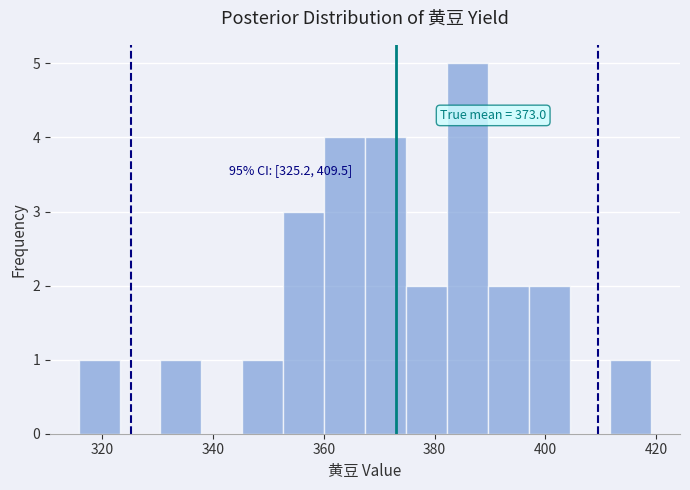

Read against the x-axis, roughly where is the centre of the tallest bar?

386